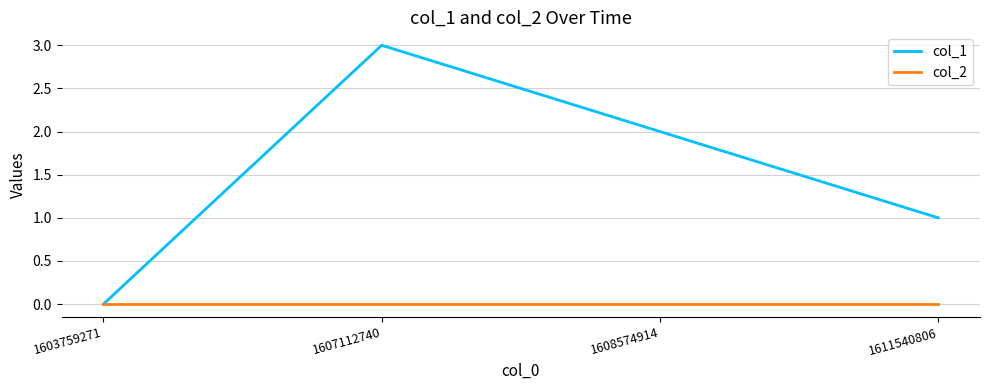

Rank the series by their maximum value, from lowest to highest.

col_2, col_1